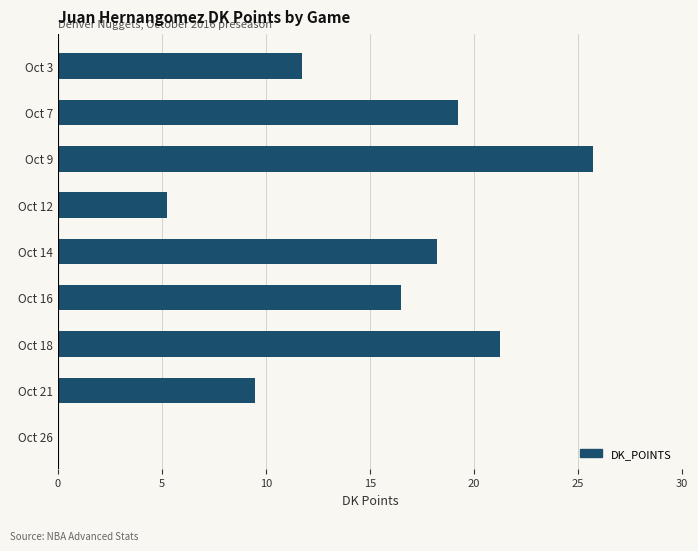

What is the sum of all values?

127.5